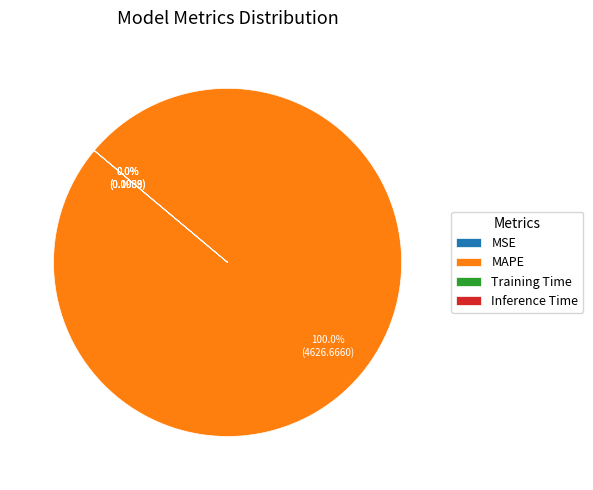

To the nearest percent, what portion does MAPE represent?

100%